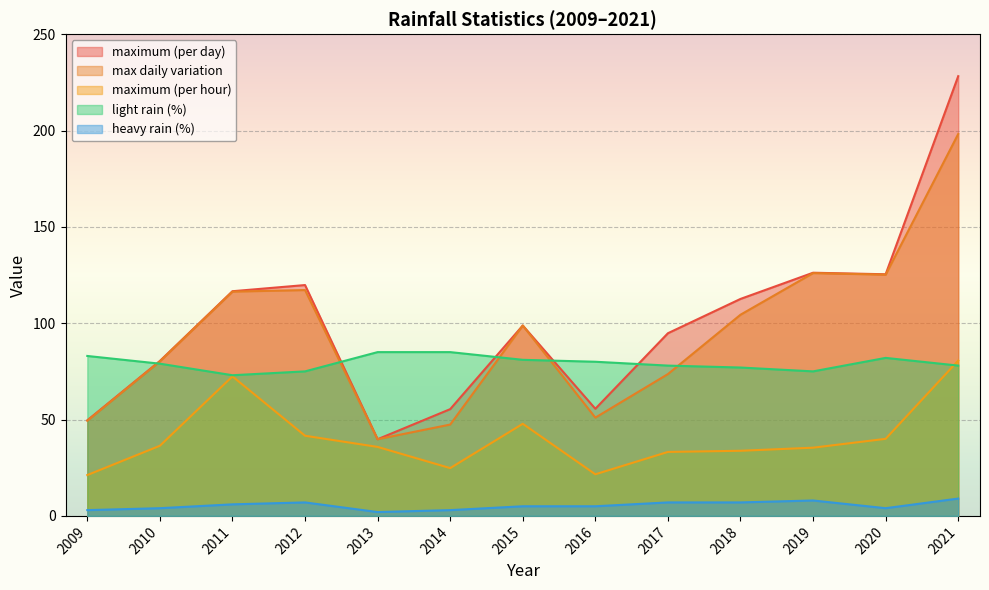

Rank the categories by maximum (per hour) value from highest to lowest.

2021, 2011, 2015, 2012, 2020, 2010, 2013, 2019, 2018, 2017, 2014, 2016, 2009